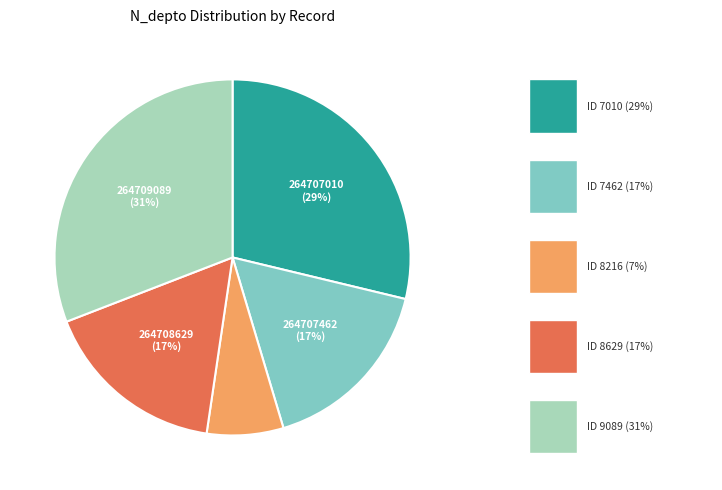

Is there any slice that represents more than half of the pie?

No